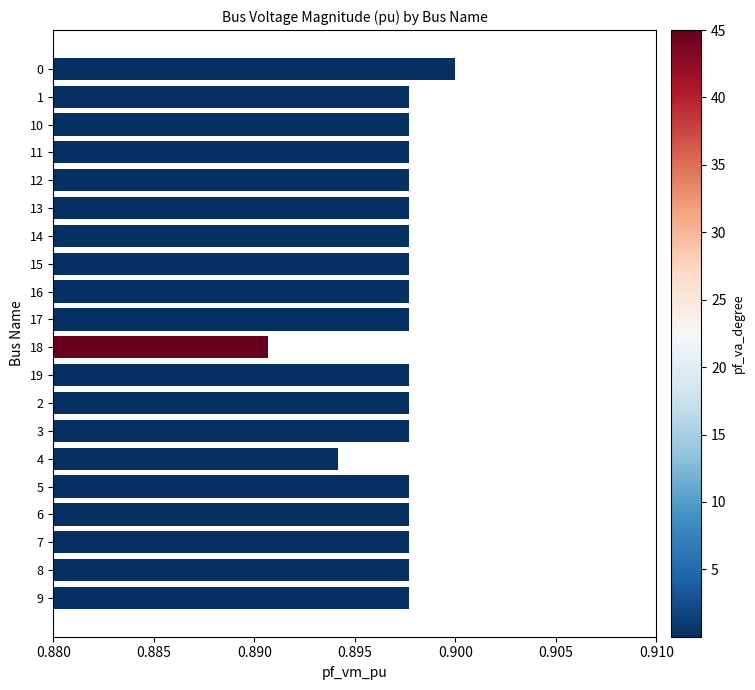

How many bars are there in total?

20